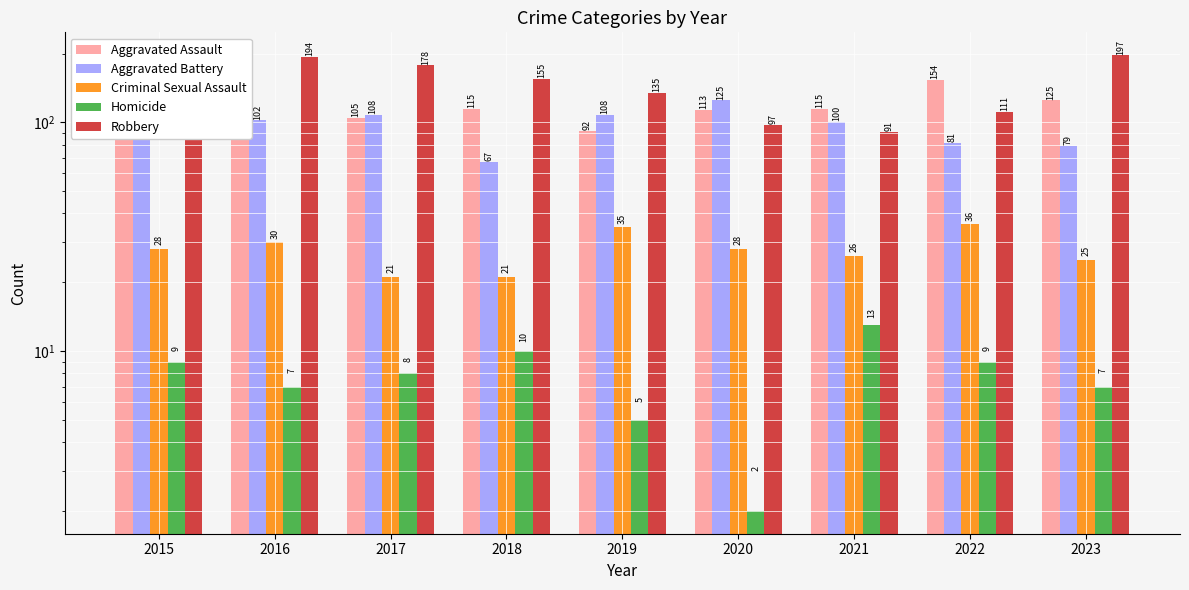

Reading left to right, transcribe all the data shown in this chart.

Aggravated Assault: 110	118	105	115	92	113	115	154	125
Aggravated Battery: 108	102	108	67	108	125	100	81	79
Criminal Sexual Assault: 28	30	21	21	35	28	26	36	25
Homicide: 9	7	8	10	5	2	13	9	7
Robbery: 154	194	178	155	135	97	91	111	197